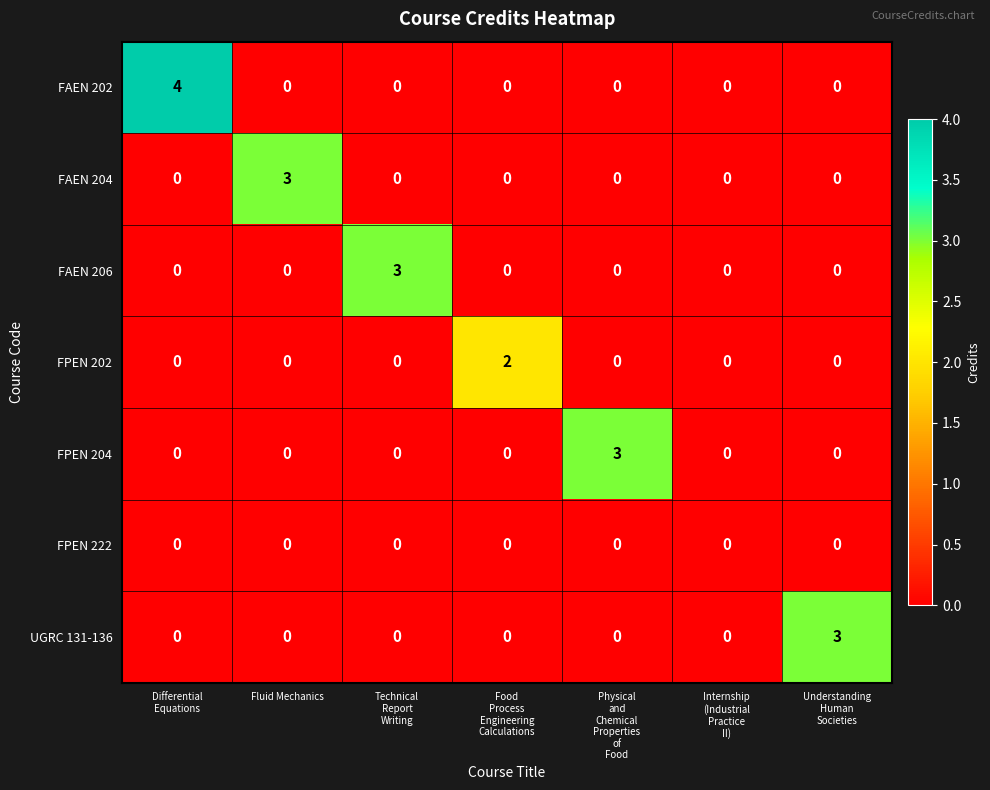

The FAEN 206 series shows 0 at Fluid Mechanics. True or false?

True